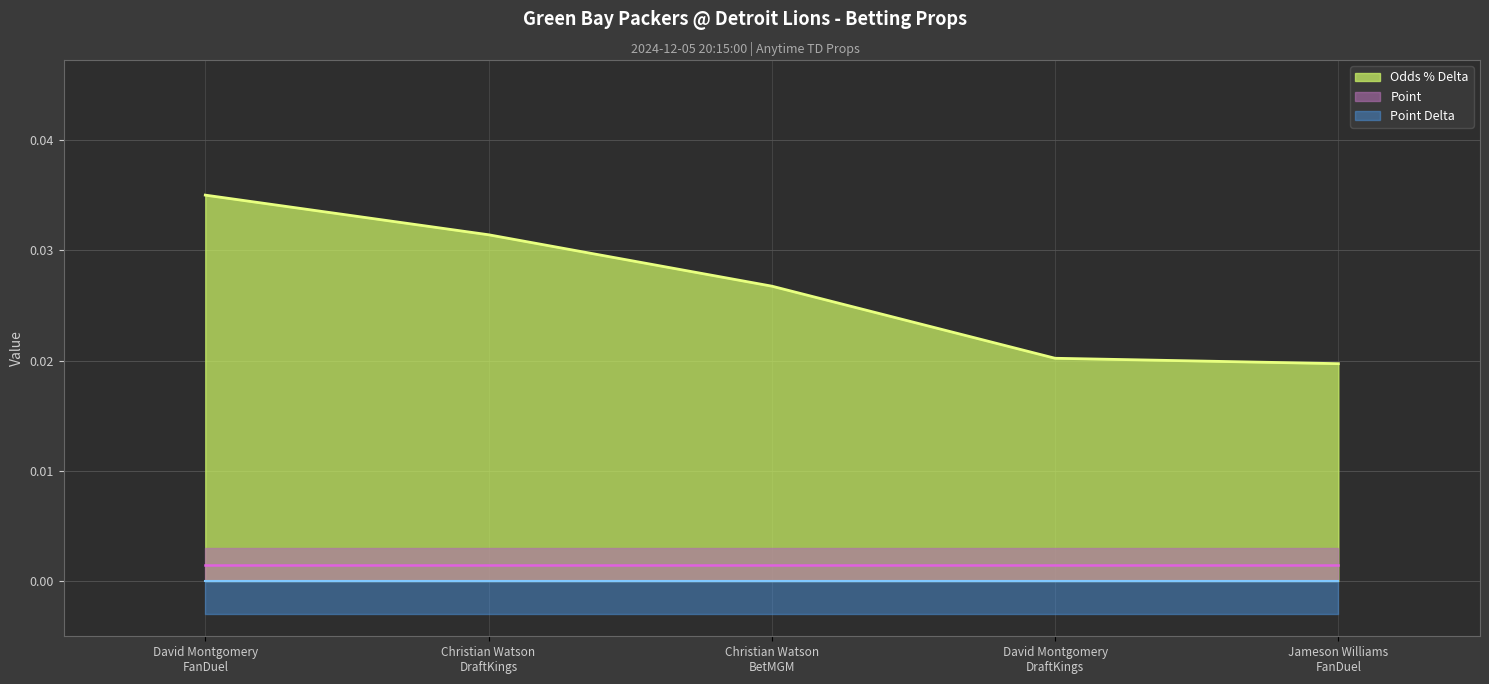

True or false: Point and Point Delta cross at least once.

False